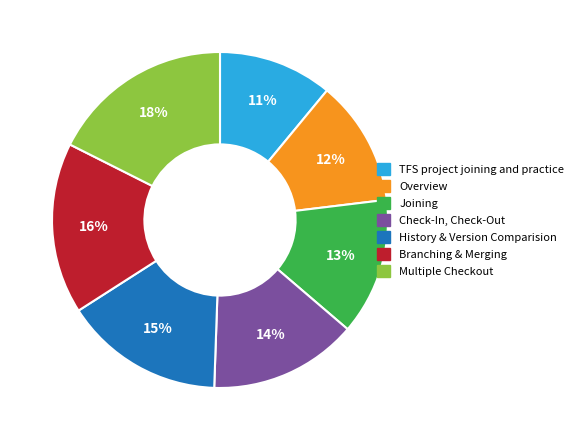

How many slices are in this pie chart?

7